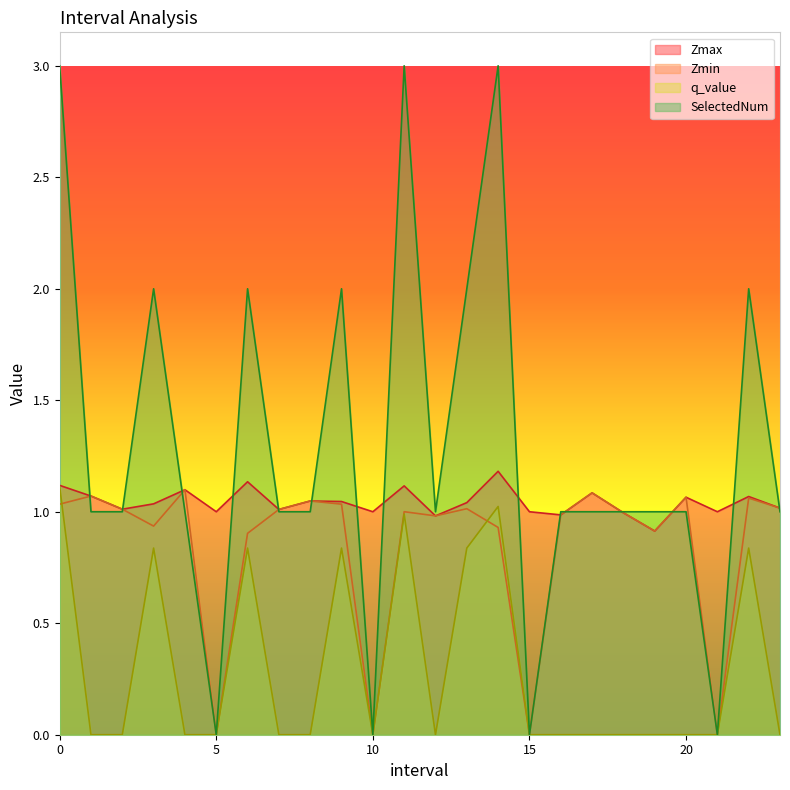

What is the sum of the Zmin values at 8.0 and 18.0?

2.0